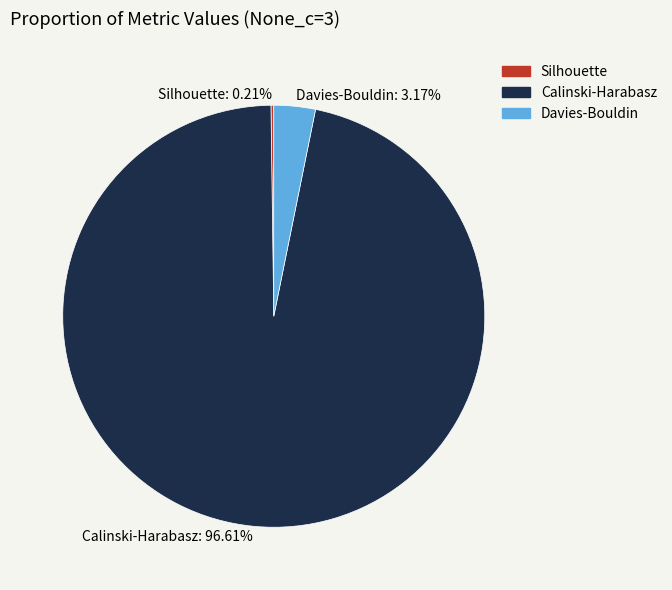

To the nearest percent, what is the difference between the Calinski-Harabasz and Davies-Bouldin slice percentages?

93%